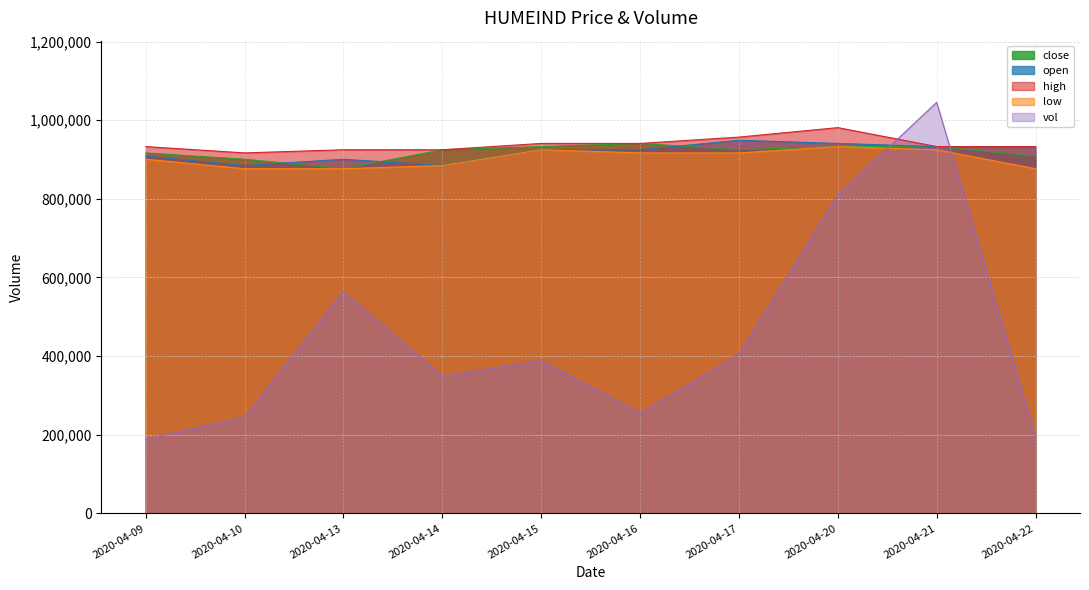

Which series ends up on top after the final intersection of vol and open?

open